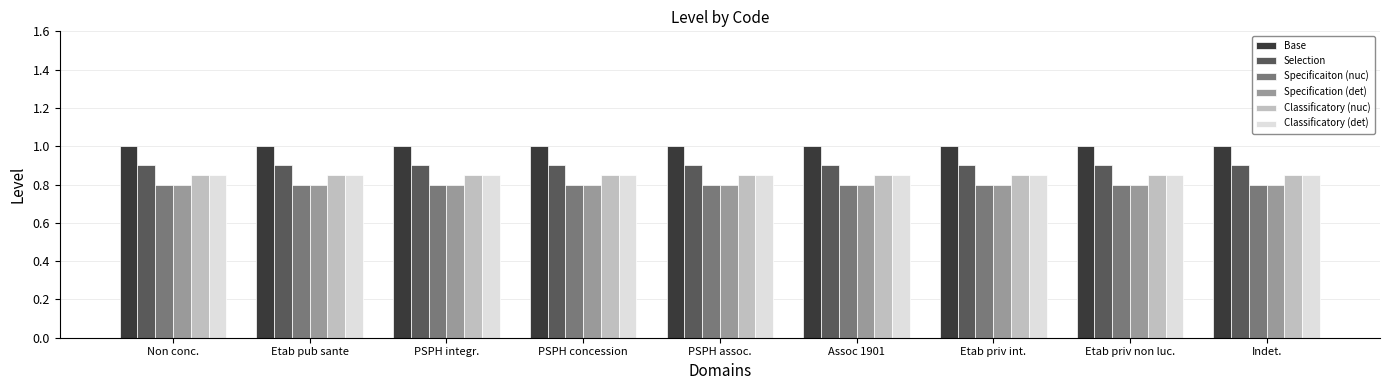

The value of Classificatory (det) at PSPH assoc. is 0.5. True or false?

False